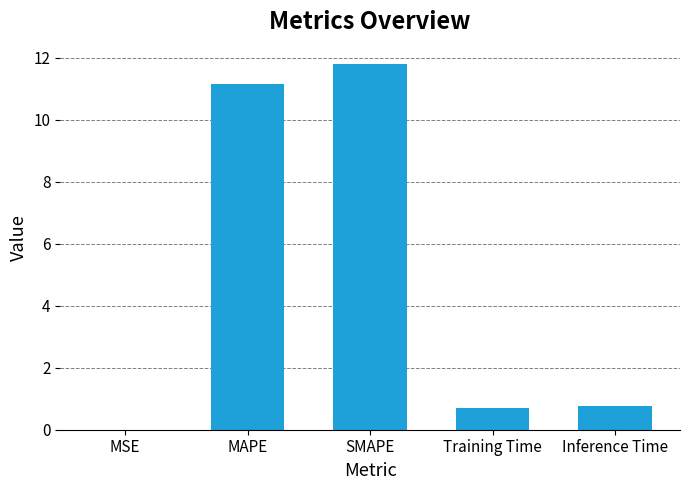

What is the sum of all values?

24.4